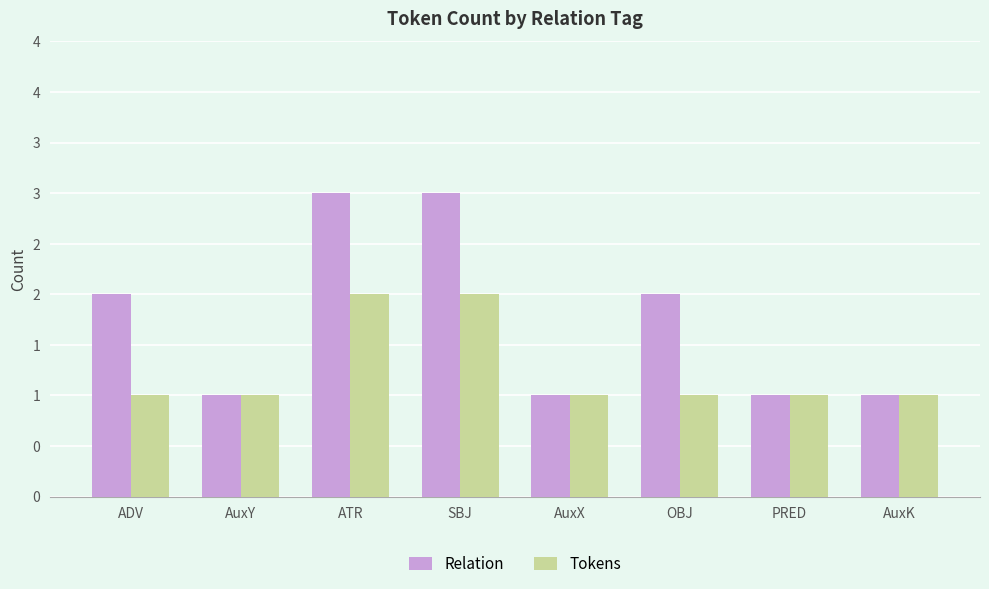

What is the highest value of the Tokens series?

2